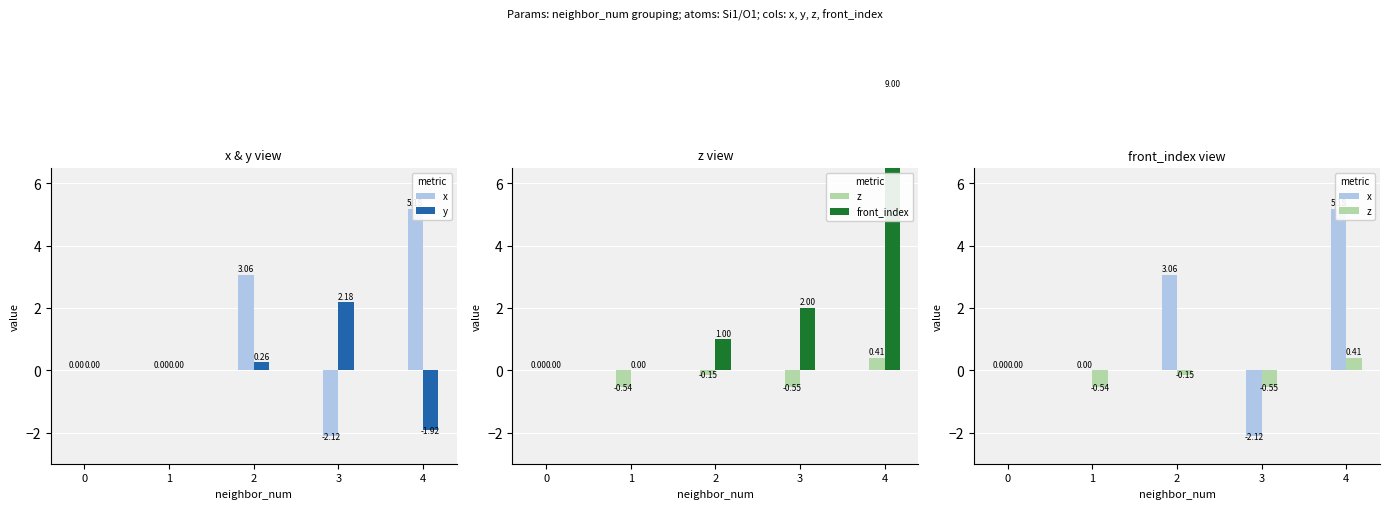

Between 0 and 3, which series saw the biggest shift?

y